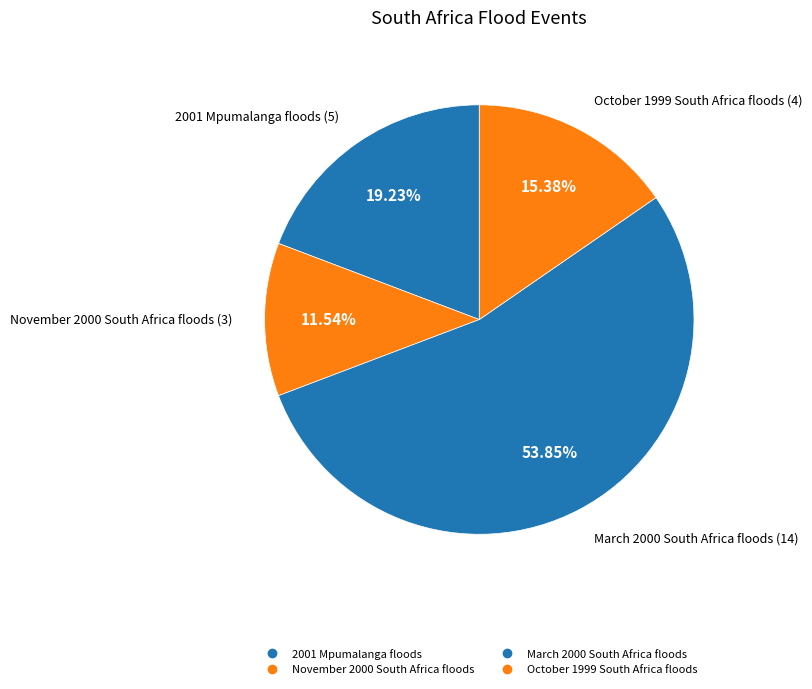

What is the largest slice in the pie chart?

March 2000 South Africa floods